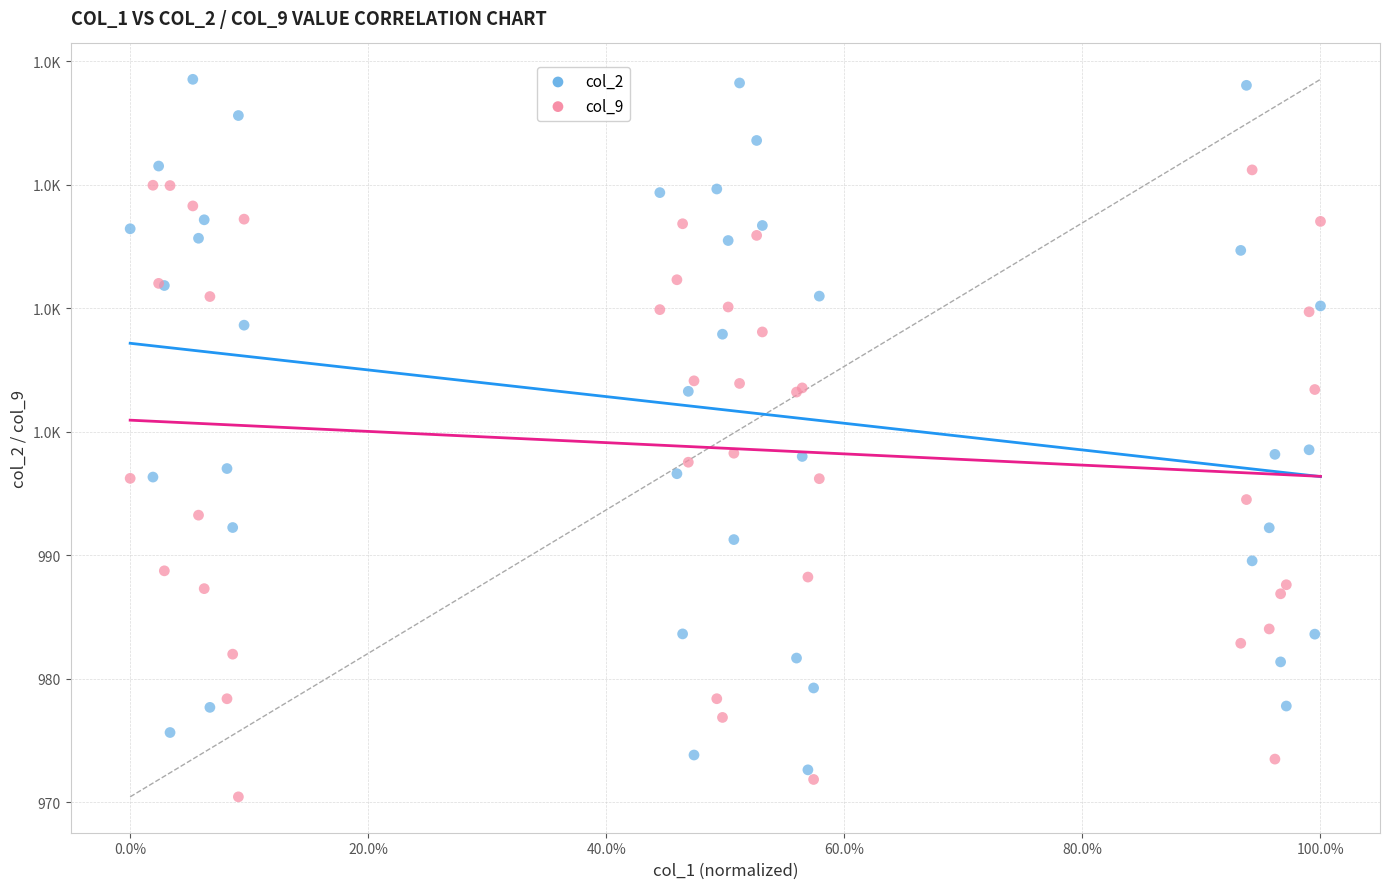

What are all the series names shown in the legend?

col_2, col_9